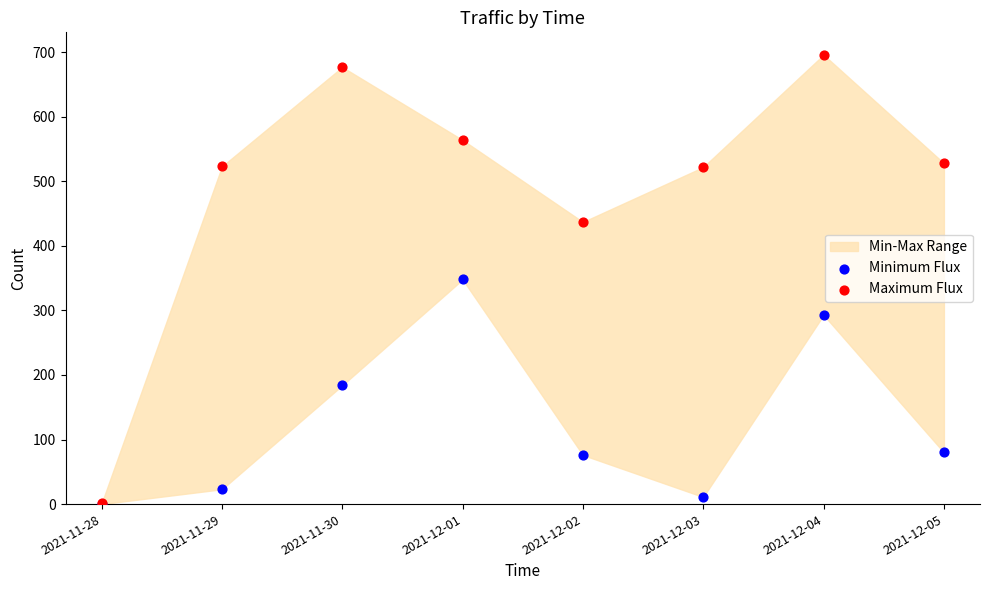

In the Minimum Flux series, what Y value is closest to 174?

184